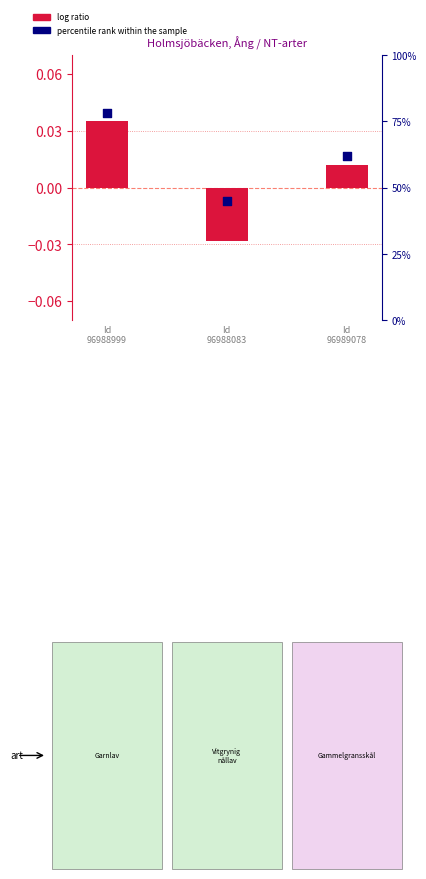

Is the value of log ratio at Id
96988999 greater than the value of percentile rank within the sample at Id
96988999?

No